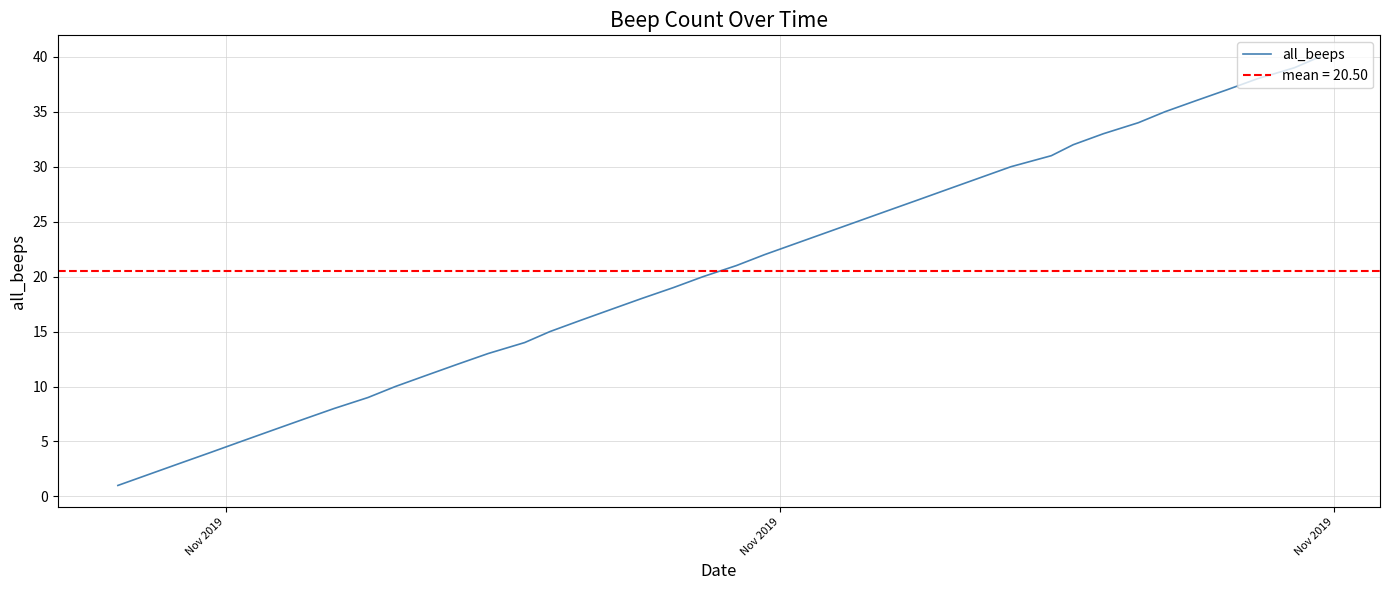

What is the maximum value for all_beeps?

40